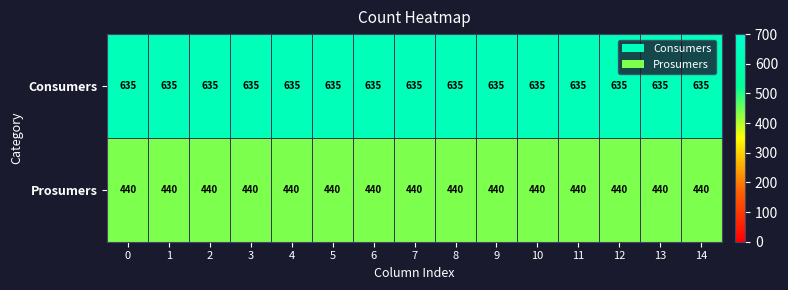

What is the spread (max minus min) of values at 13?

195